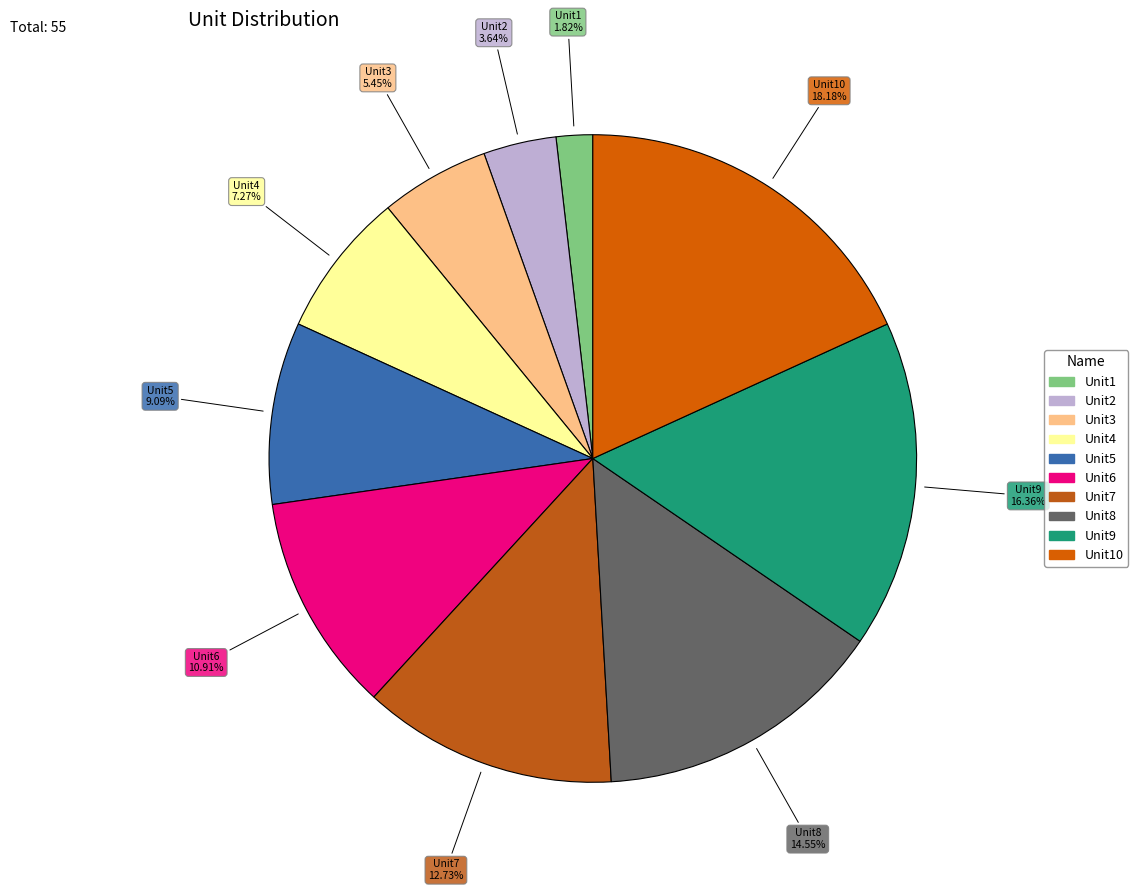

Is there a majority slice in this chart?

No